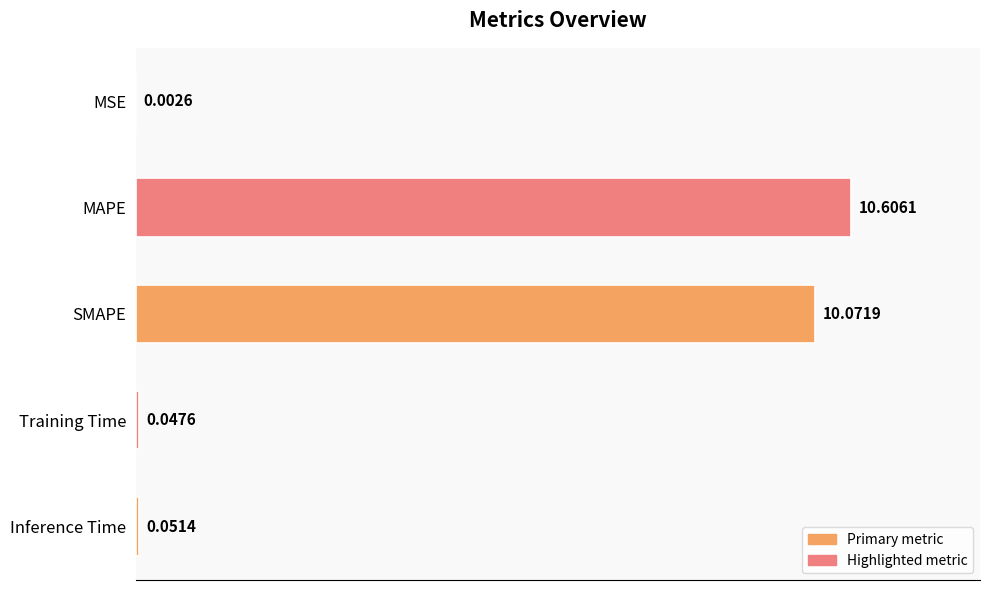

What is the average value?

4.2